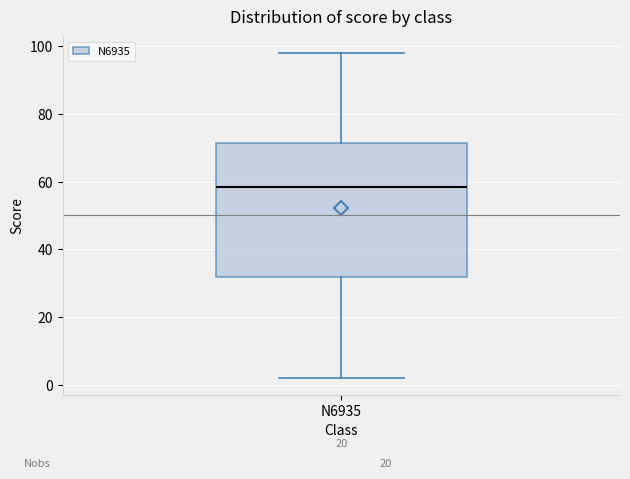

Where does the upper whisker of the box for N6935 end on the y-axis? The values are not printed on the chart, so give them approximately, as read against the axis.

98